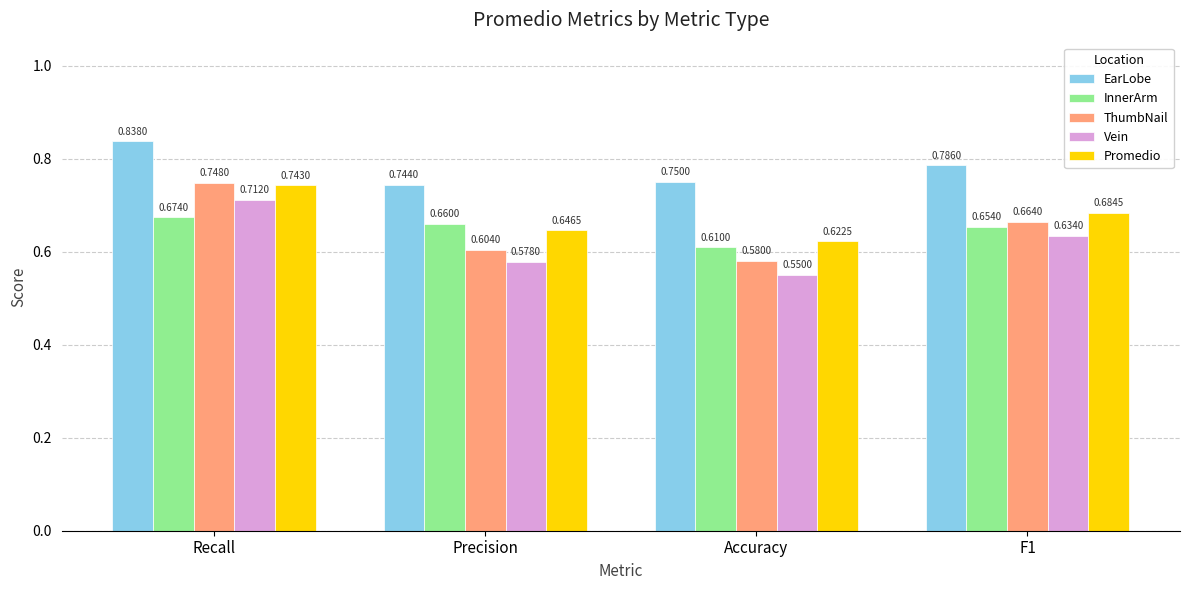

Which series has the largest range (max minus min)?

ThumbNail